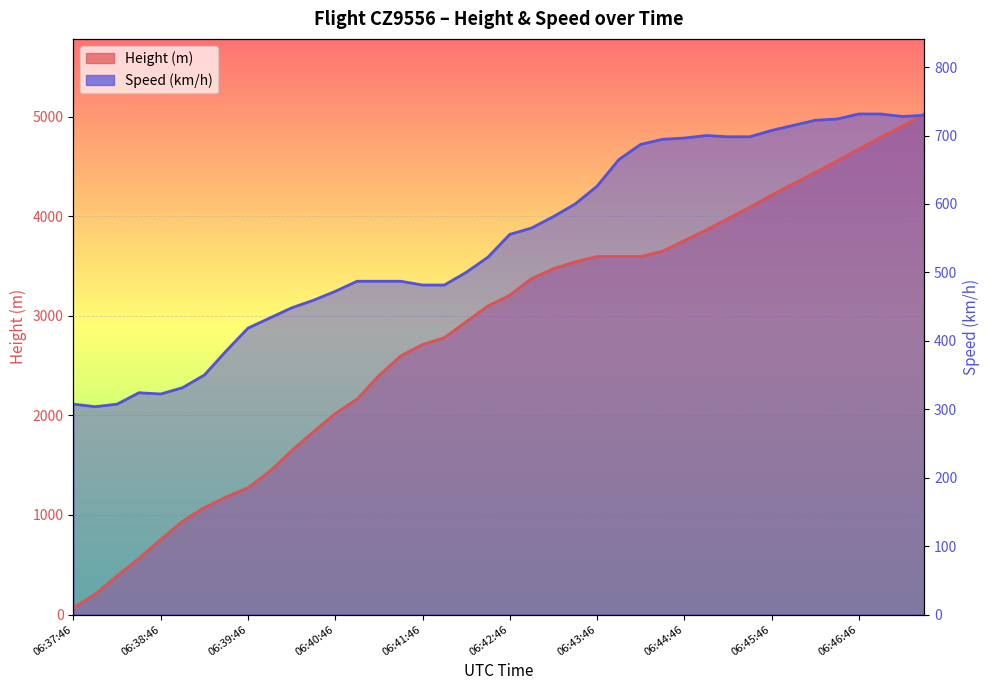

What is the difference between the maximum and minimum values in the Height series?

4960.6